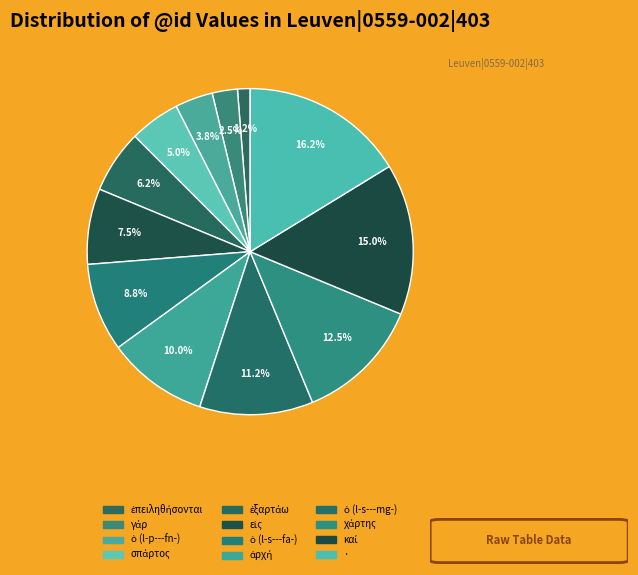

Which category has the biggest portion of the pie?

·